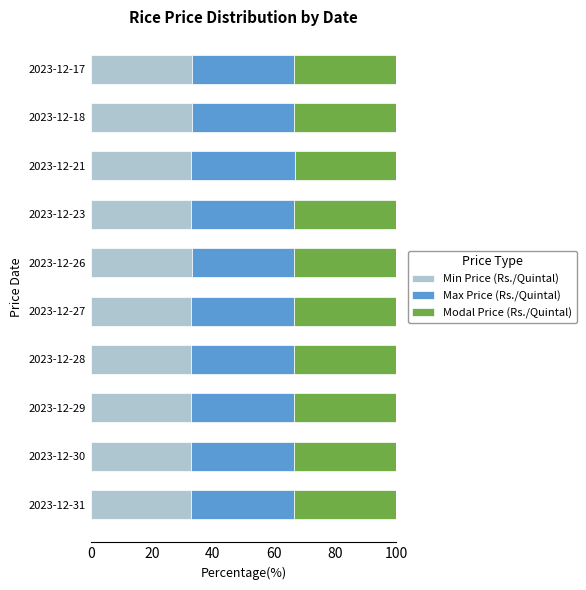

What is the lowest value of the Min Price (Rs./Quintal) series?

32.8